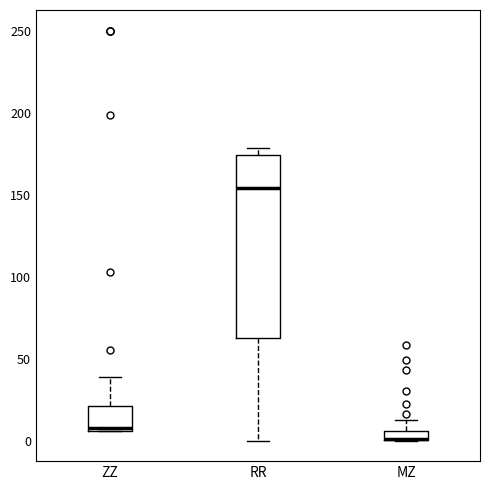

Where does the lower whisker of the box for RR end on the y-axis? The values are not printed on the chart, so give them approximately, as read against the axis.

0